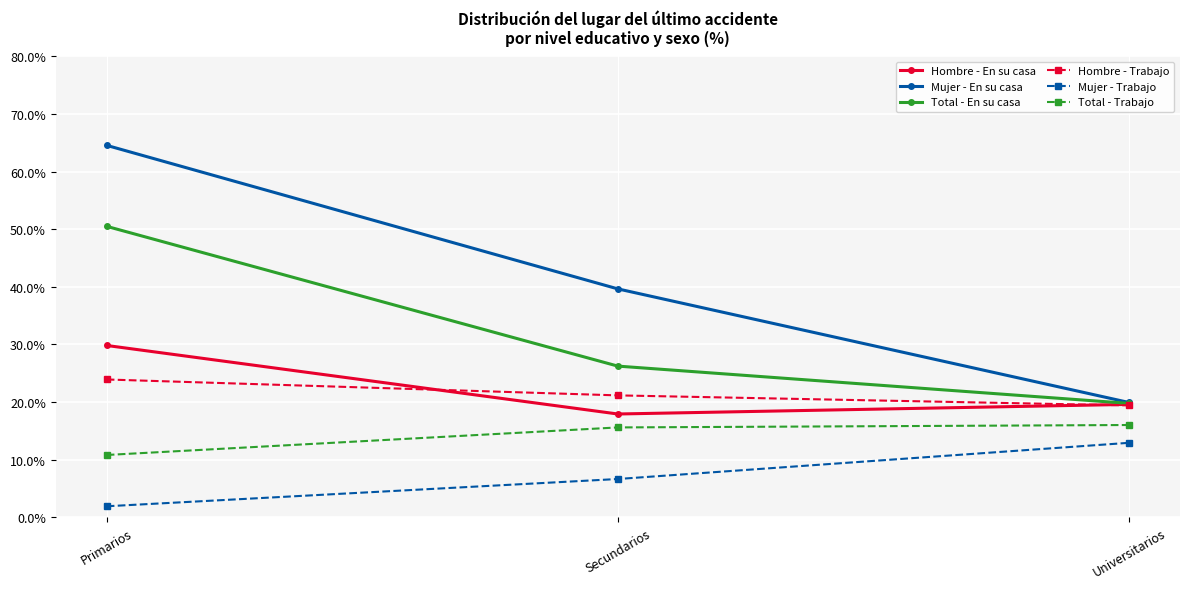

What position from the right is Secundarios?

2